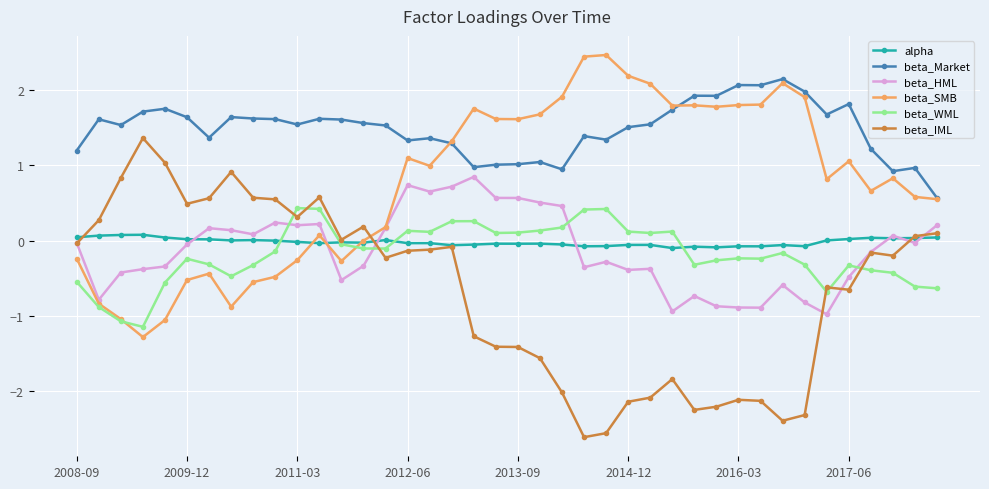

What is the value of the beta_SMB point at the 27th from the left?

2.1